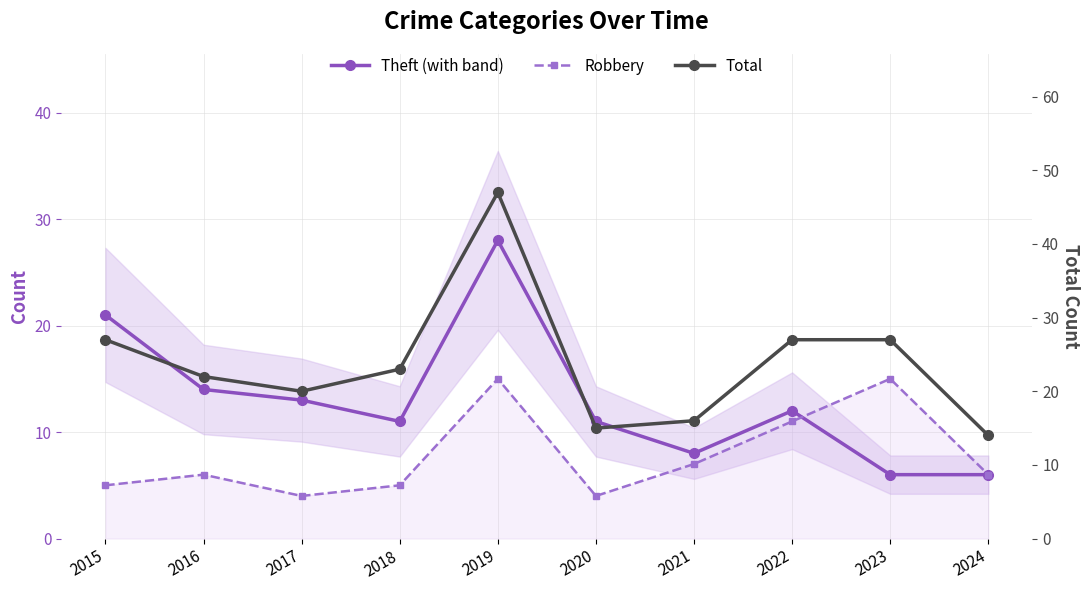

What is the sum of the Theft (with band) values at 2022 and 2017?

25